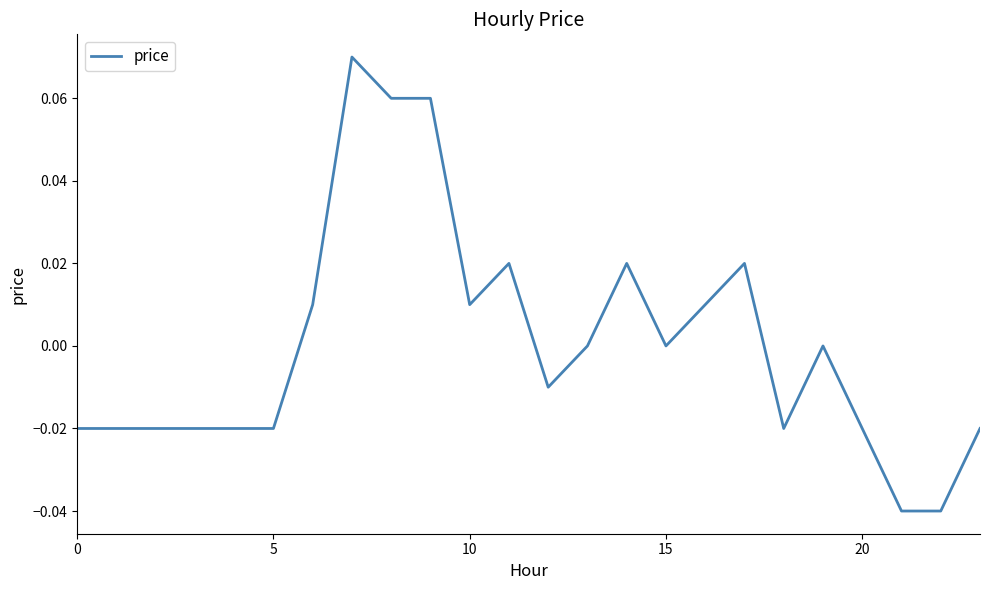

How many lines are shown in the chart?

1